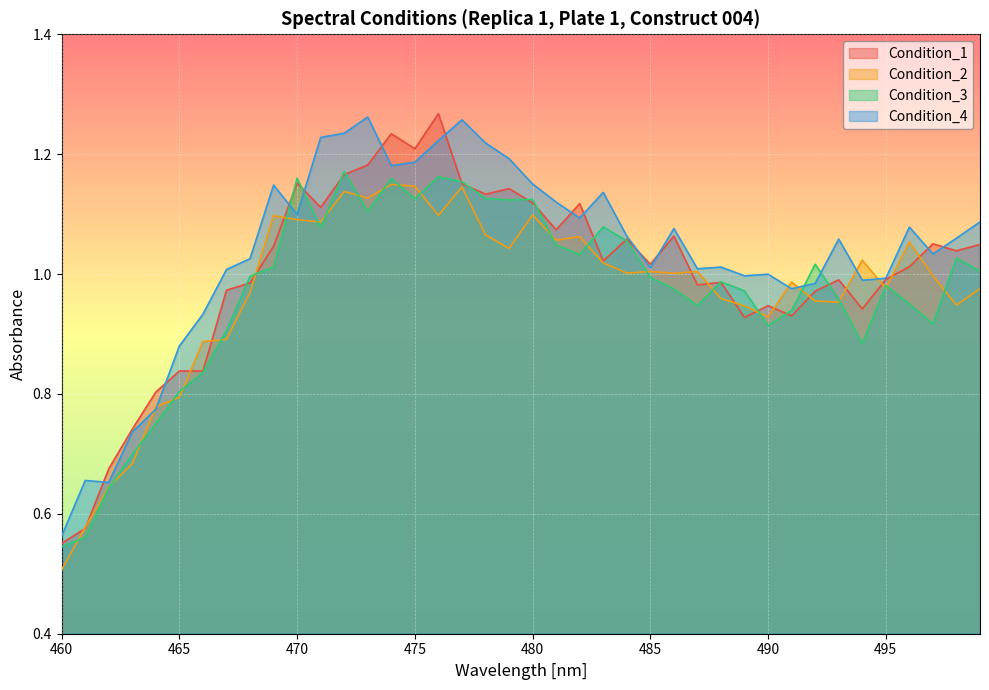

At 475, list the series in order from largest to smallest.

Condition_1, Condition_4, Condition_2, Condition_3